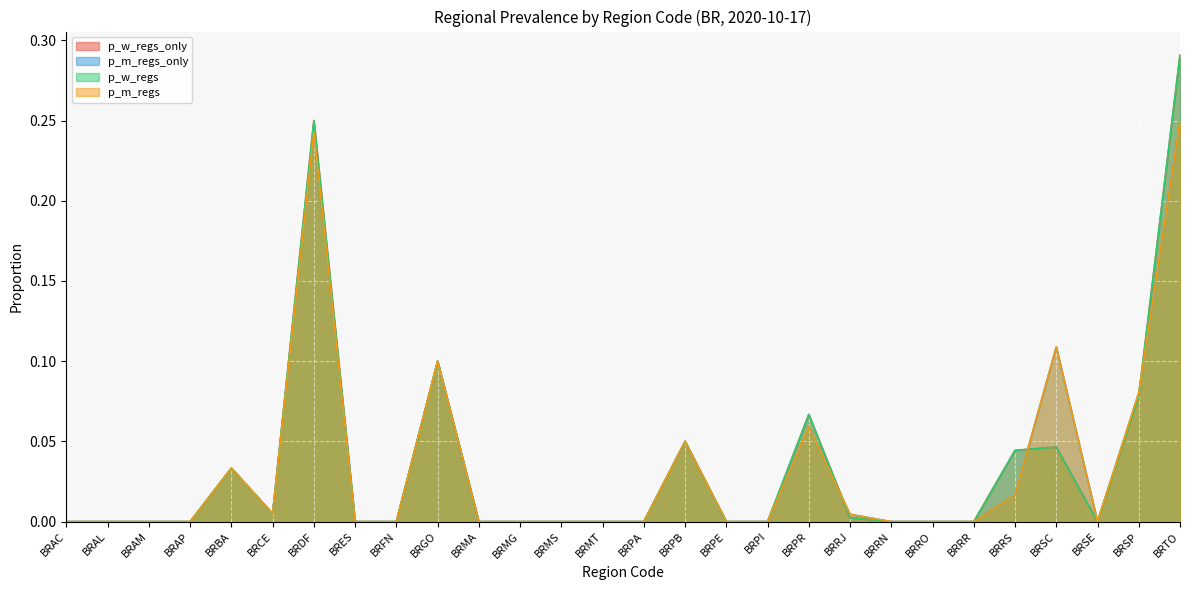

List the series in order of their peak value, lowest first.

p_m_regs_only, p_m_regs, p_w_regs_only, p_w_regs